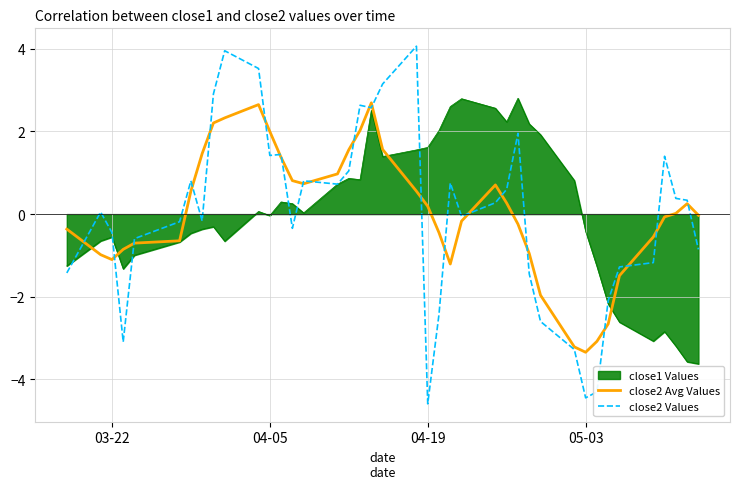

What is the maximum value shown in the chart?

4.1